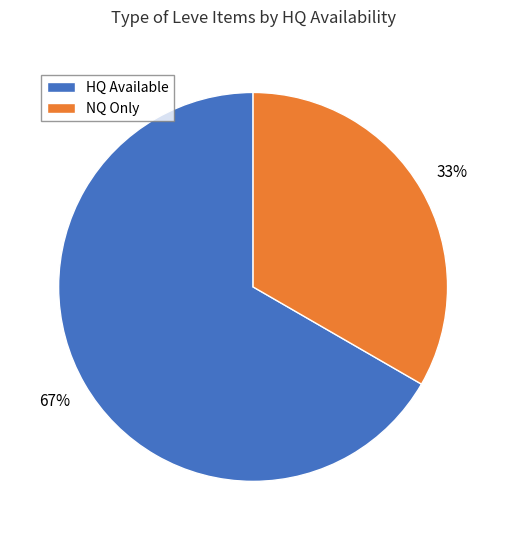

Do HQ Available and NQ Only together represent more than half of the pie?

Yes